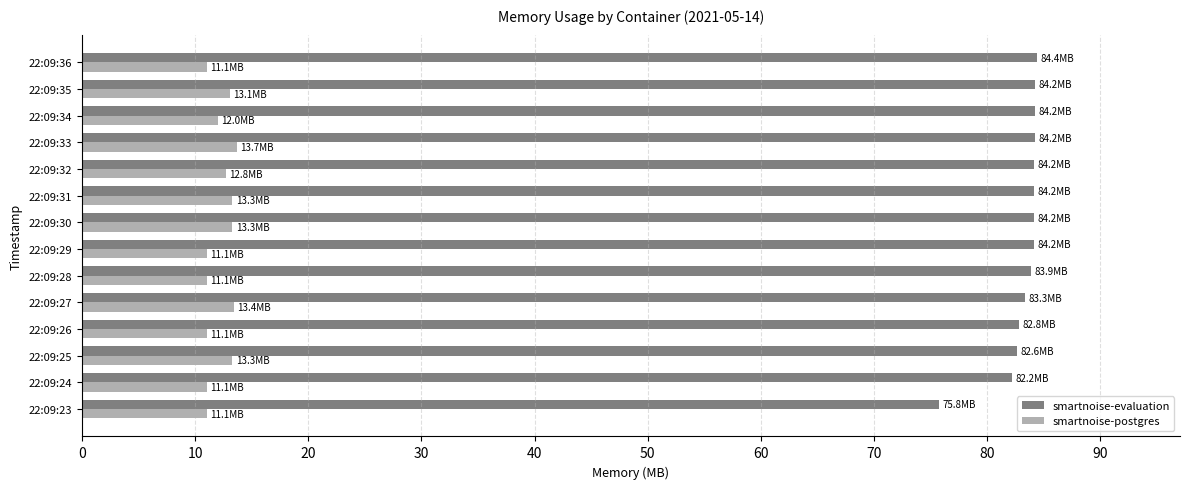

What is the difference between the highest and lowest values at 22:09:34?

72.2